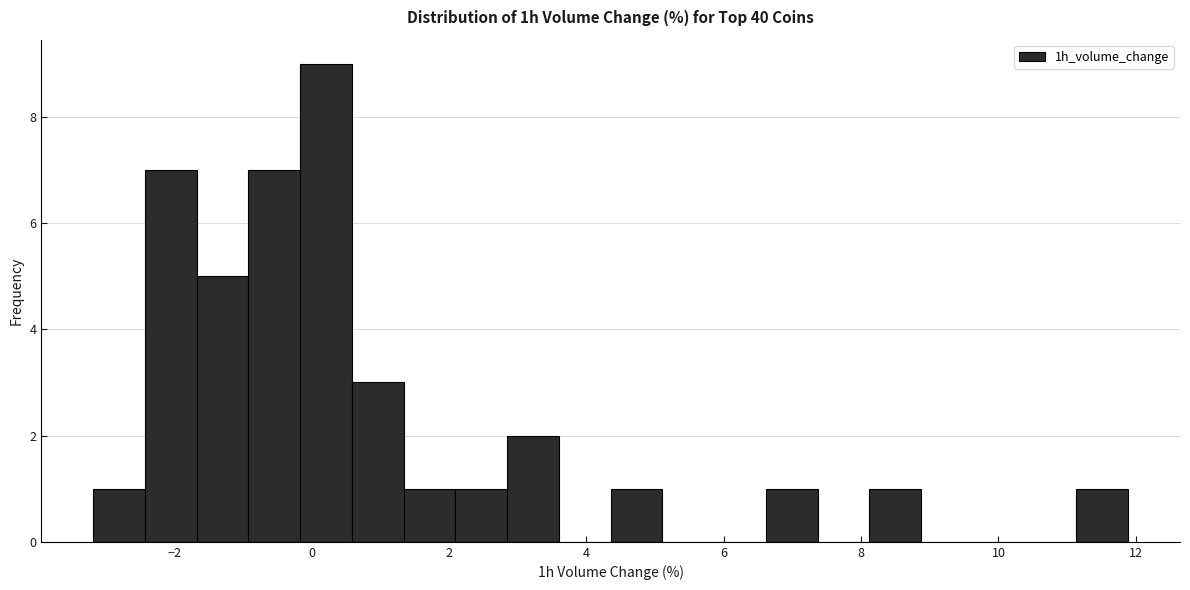

Read against the x-axis, roughly where is the centre of the tallest bar?

0.2